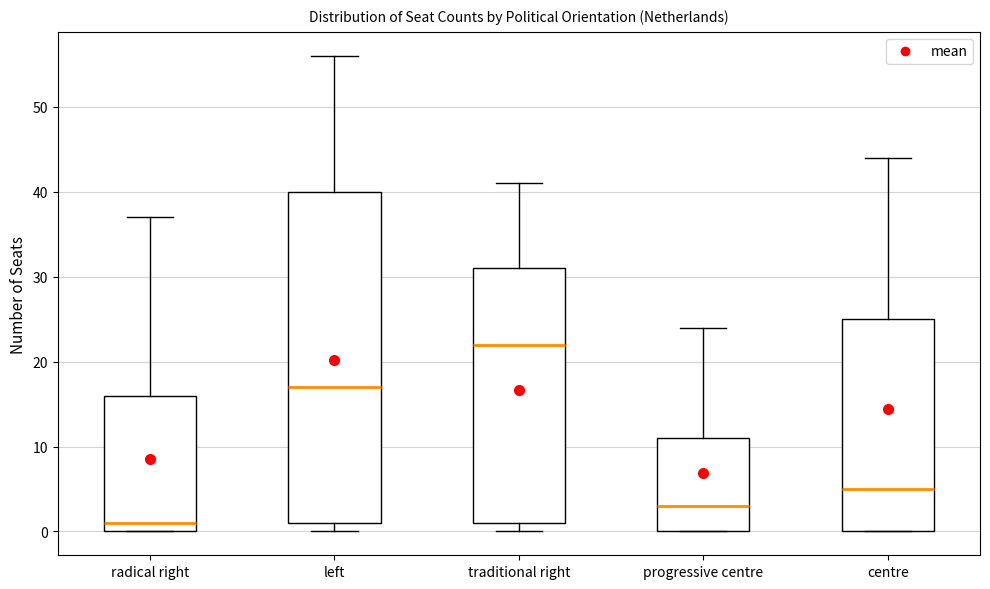

Comparing the boxes themselves (not the whiskers), which one is the tallest?

left